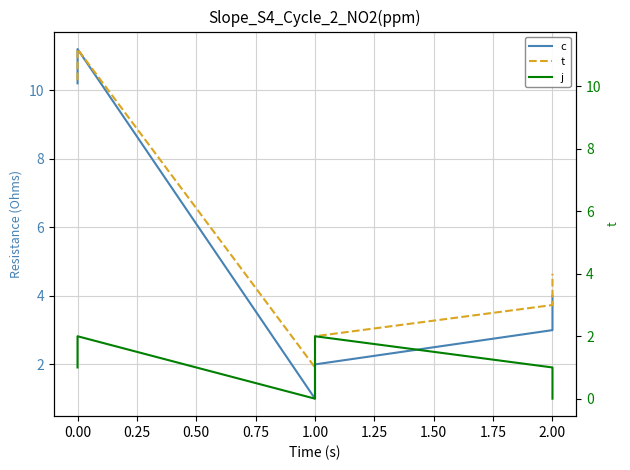

How many values in the c series are below 4?

3